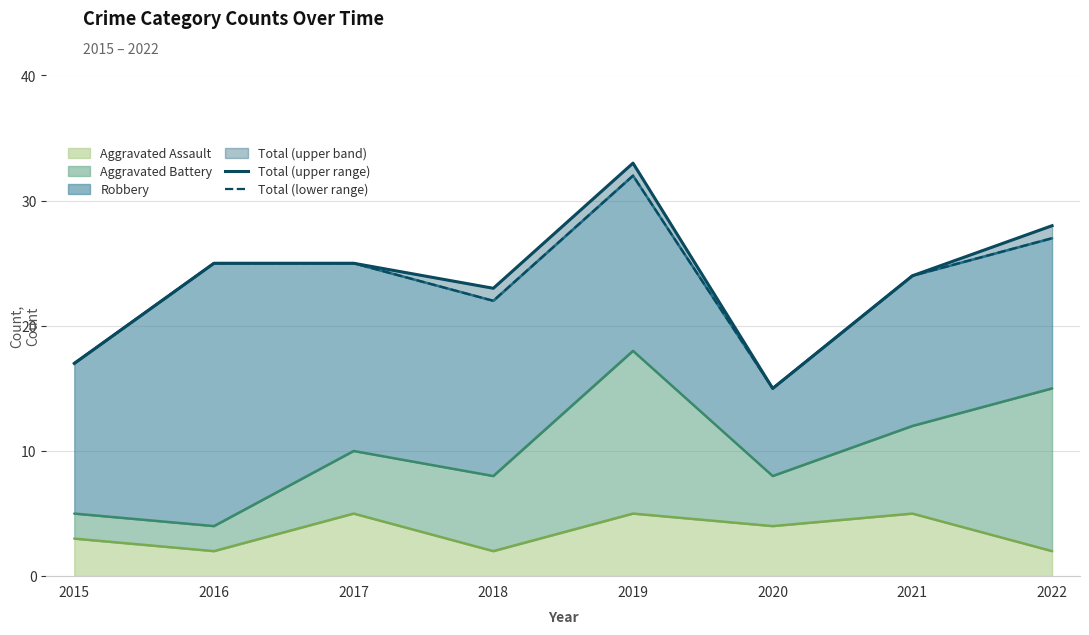

What is the sum of all Total (lower range) values?

187